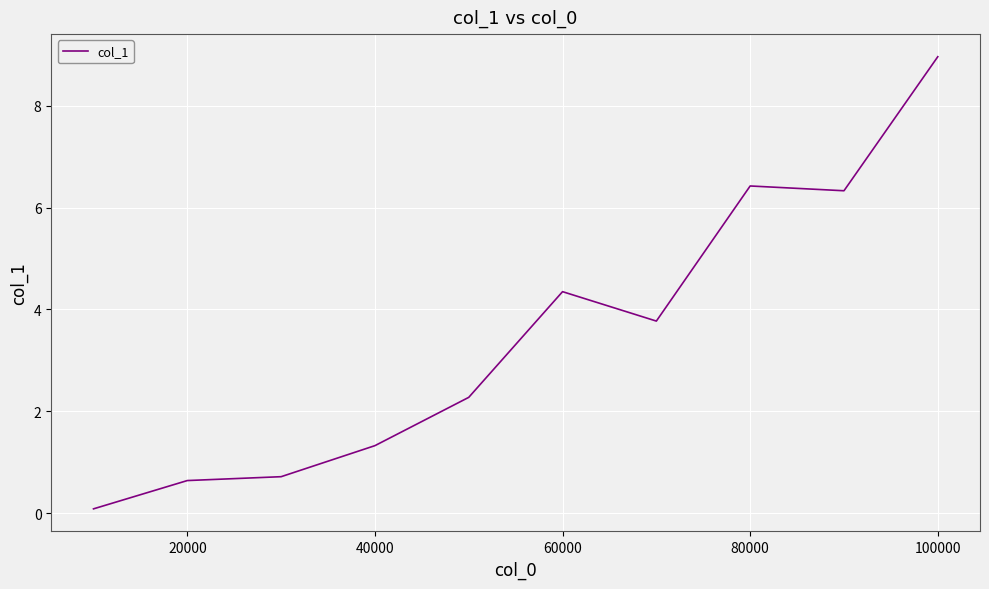

What is the difference between the second highest and minimum values?

6.3